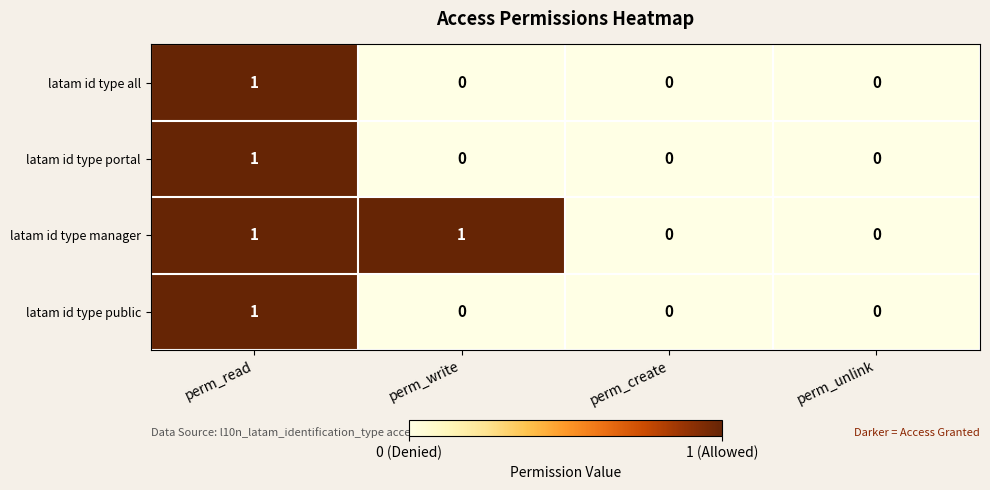

Between perm_write and perm_create, which series saw the biggest shift?

latam id type manager